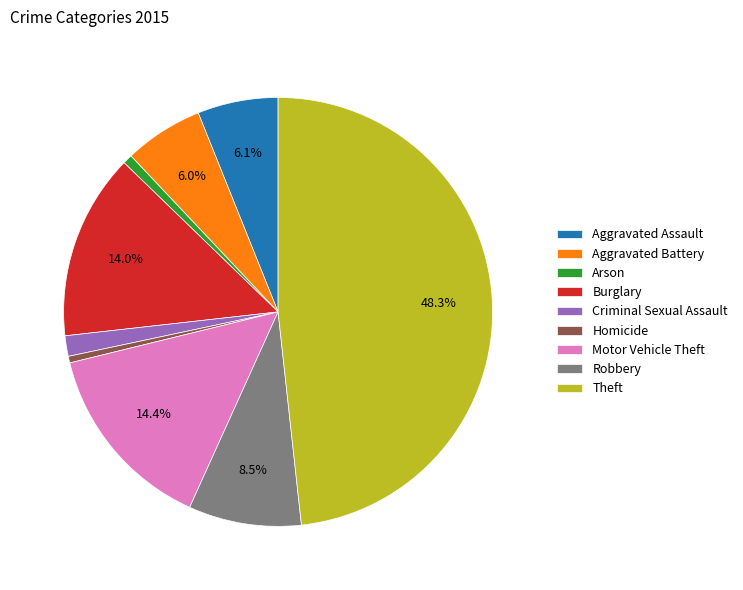

Which category has the biggest portion of the pie?

Theft